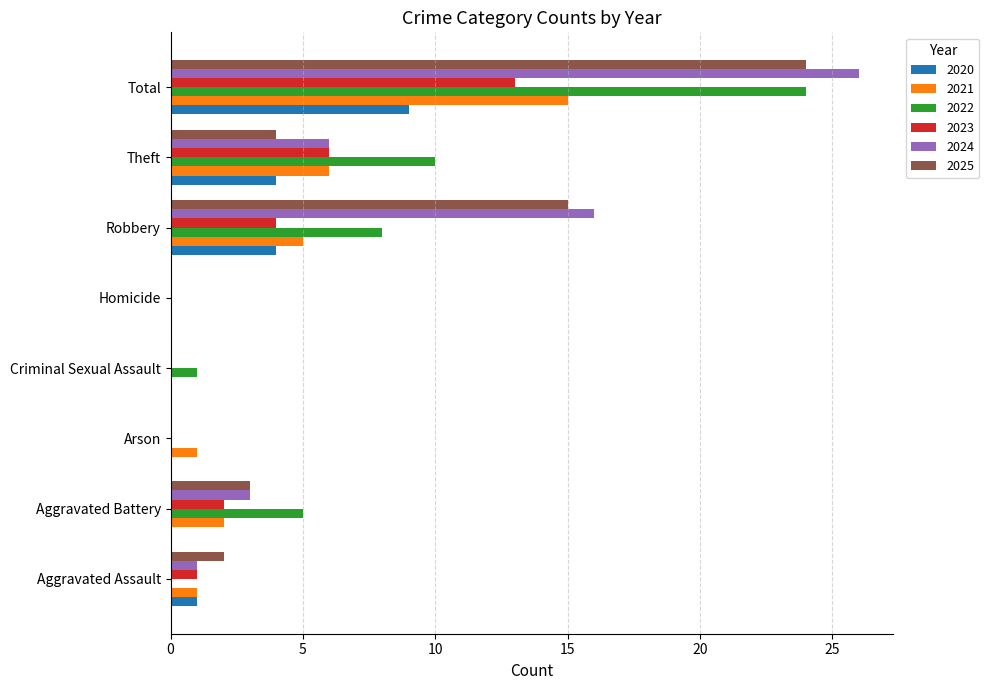

How many distinct data groups are displayed?

6